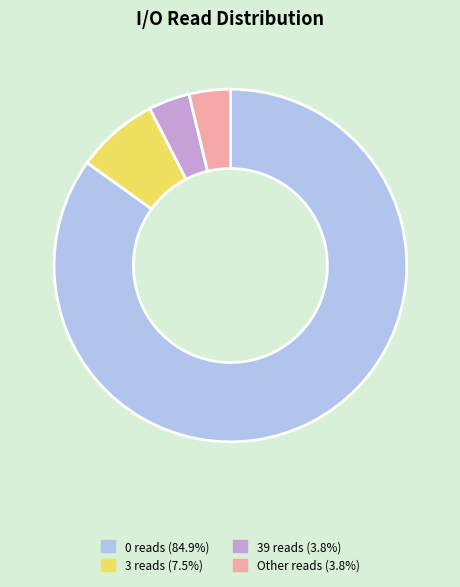

Is 0 reads (84.9%) the majority of the pie?

Yes